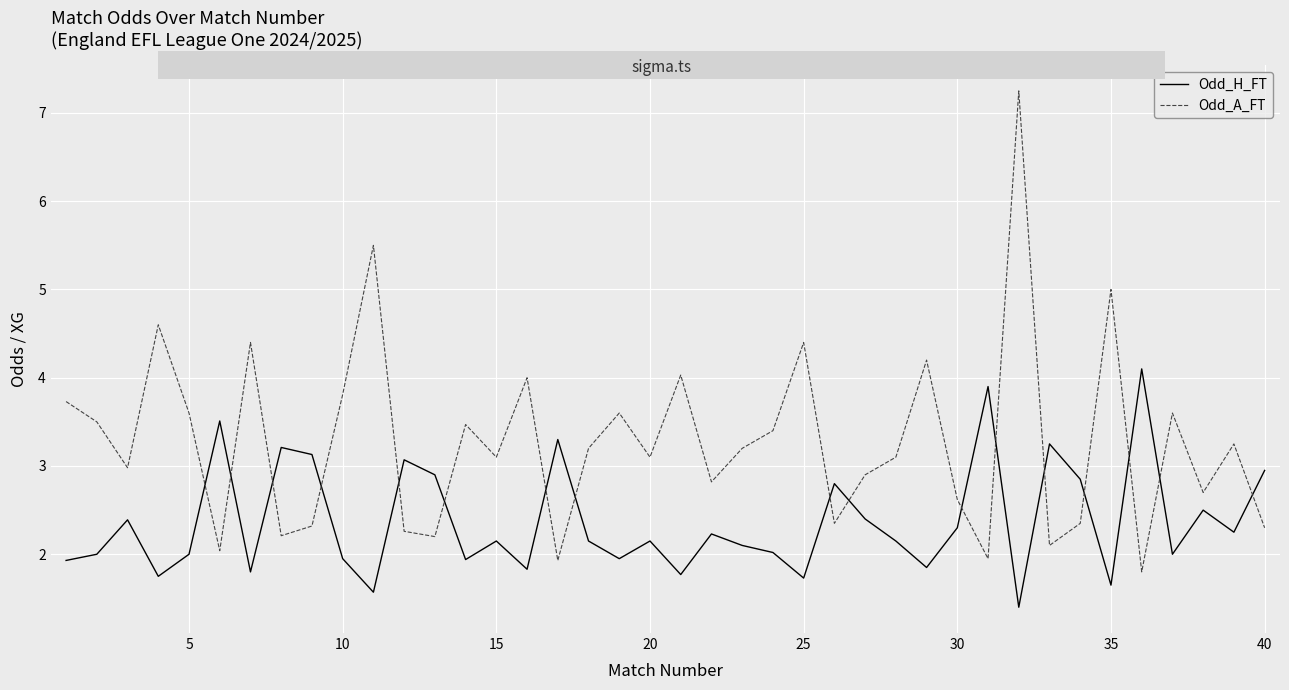

List the series in order of their overall mean, lowest first.

Odd_H_FT, Odd_A_FT